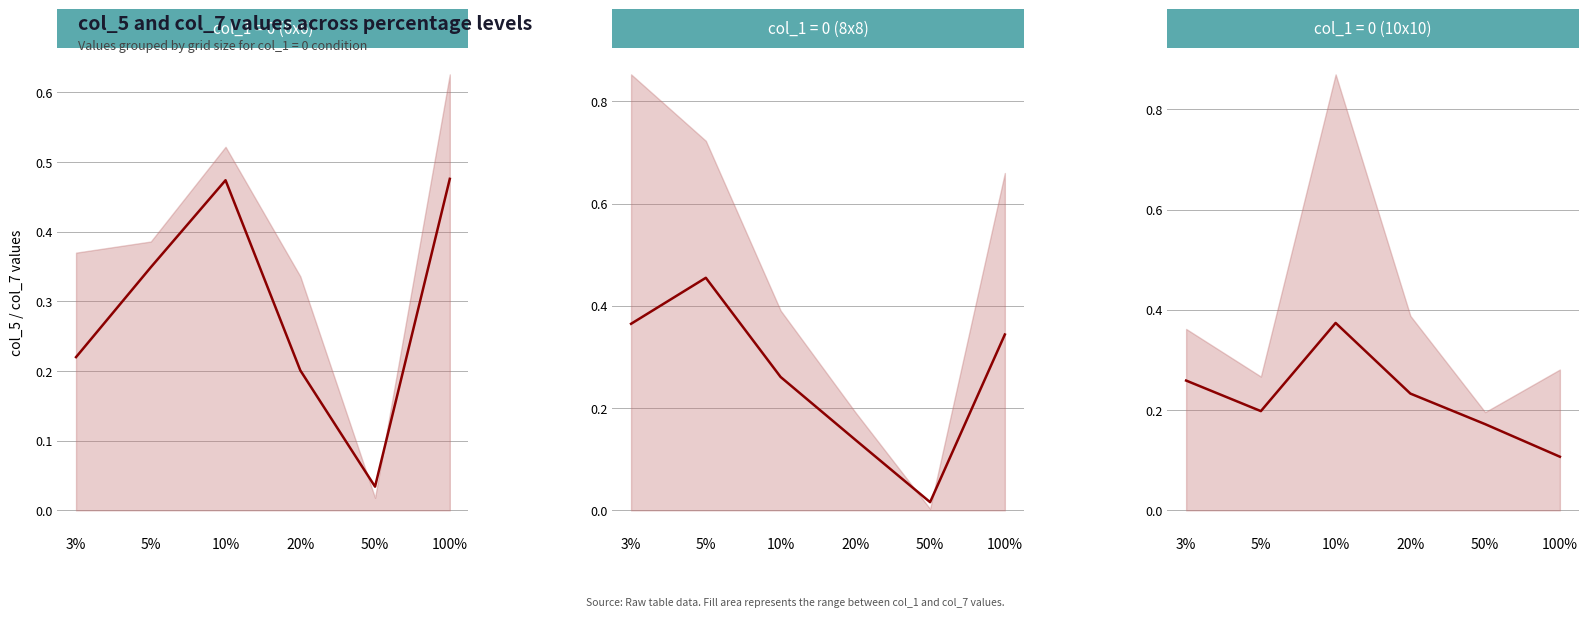

The value at 100% is 0.0. True or false?

False